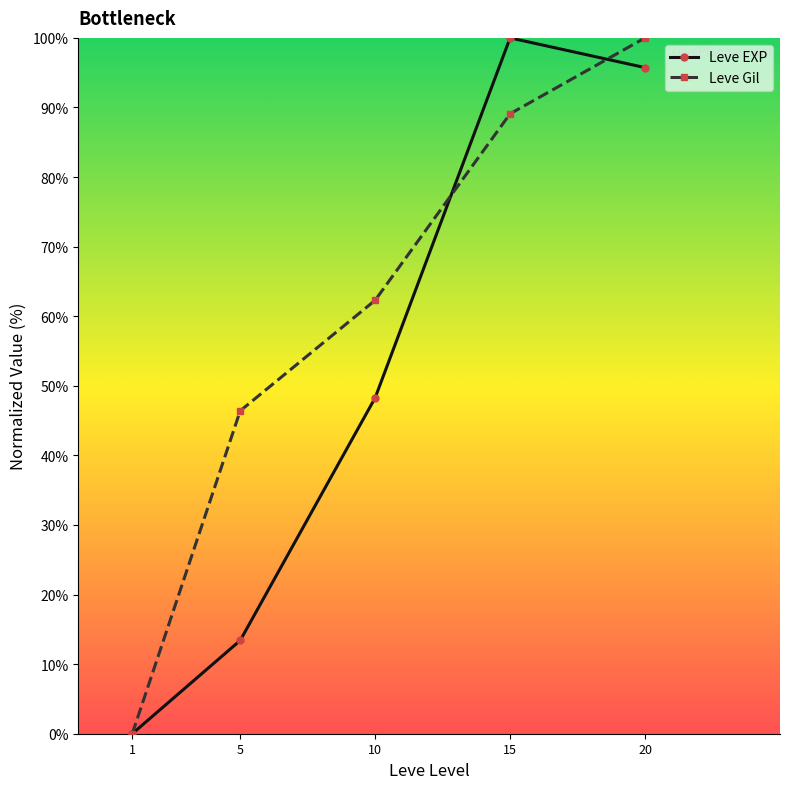

What is the average value of the Leve Gil series?

59.6